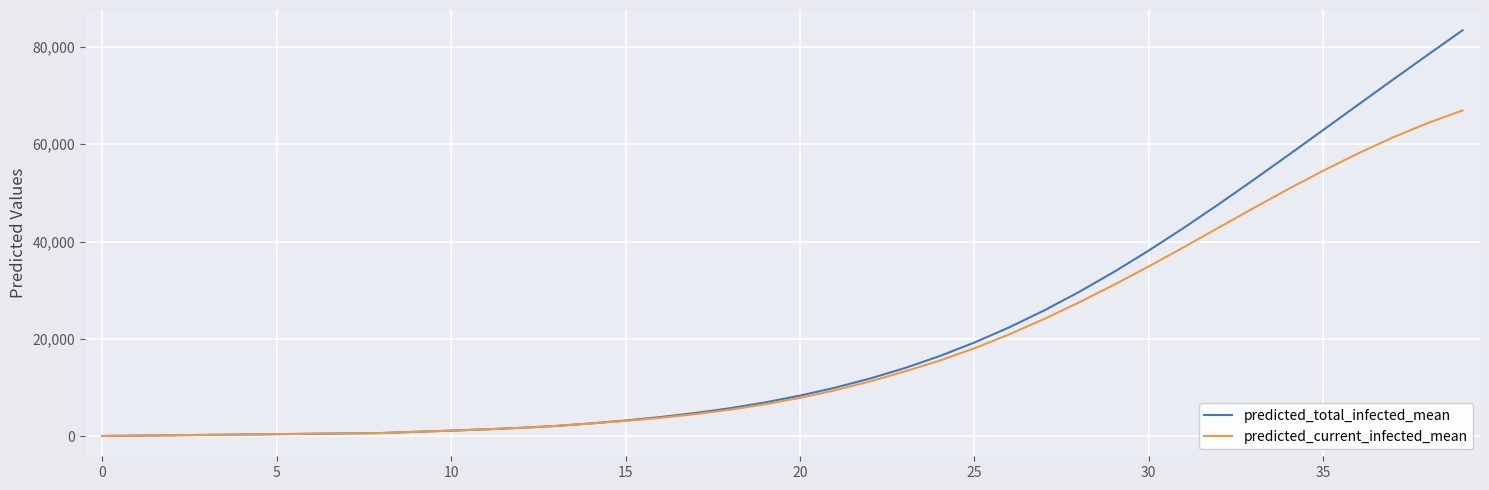

Which series has the largest range (max minus min)?

predicted_total_infected_mean